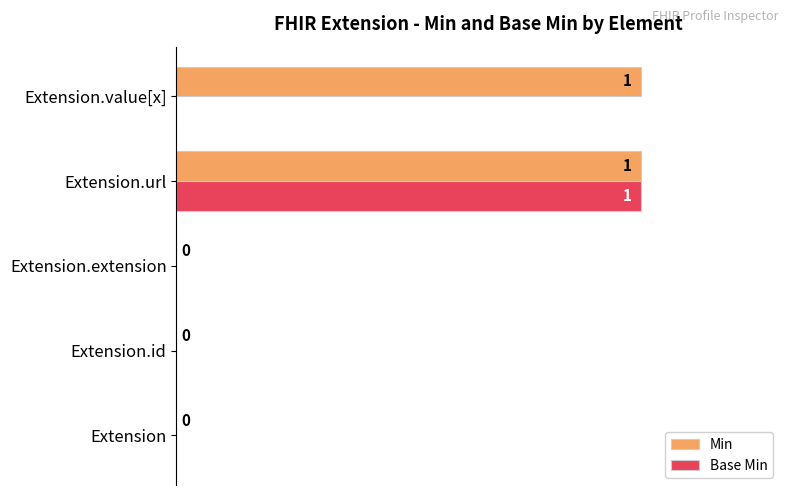

True or false: Base Min has a value of 0 at Extension.id.

True